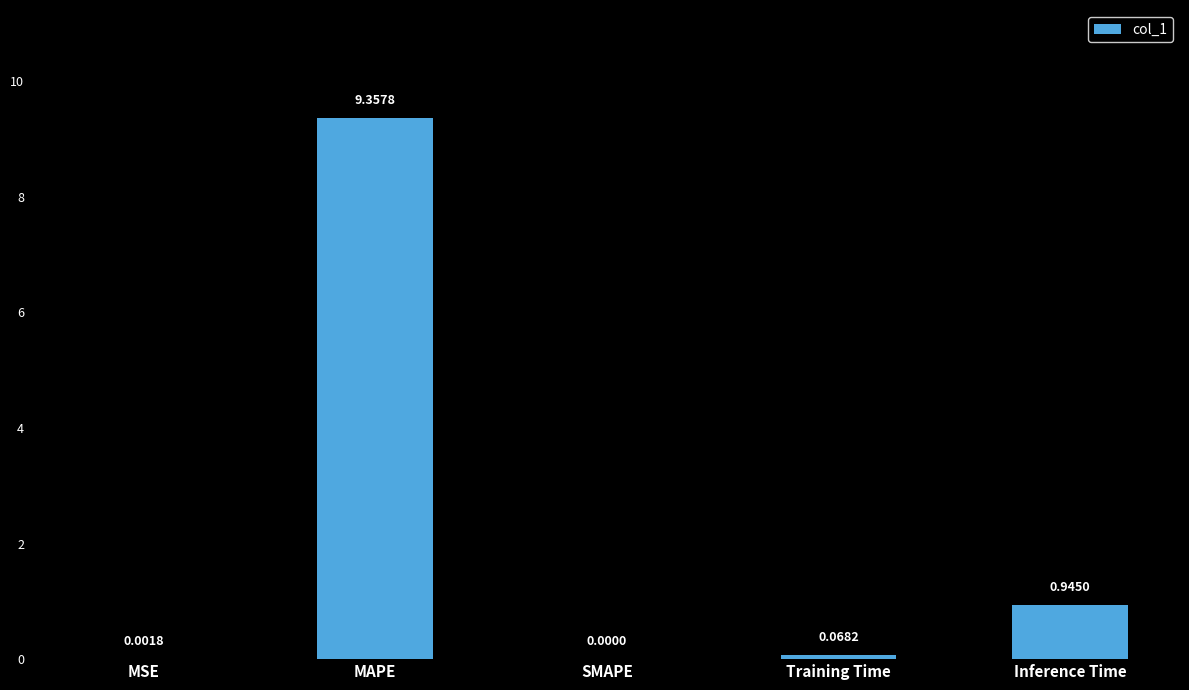

Which category has the highest value across all series?

MAPE